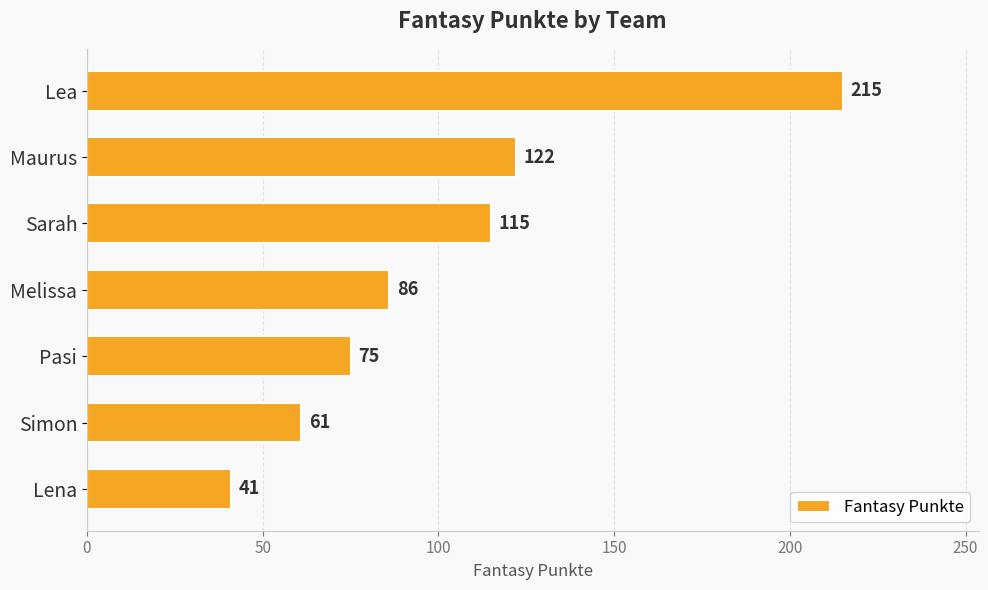

Are the bars grouped side by side (vs. stacked)?

No